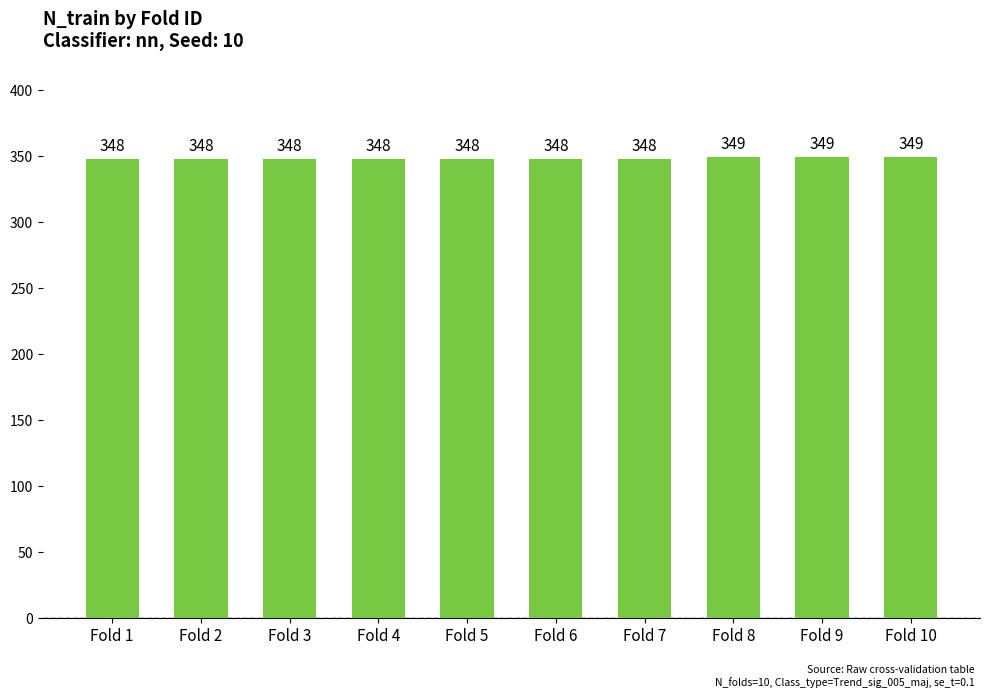

Reading left to right, transcribe all the data shown in this chart.

Fold 1=348	Fold 2=348	Fold 3=348	Fold 4=348	Fold 5=348	Fold 6=348	Fold 7=348	Fold 8=349	Fold 9=349	Fold 10=349